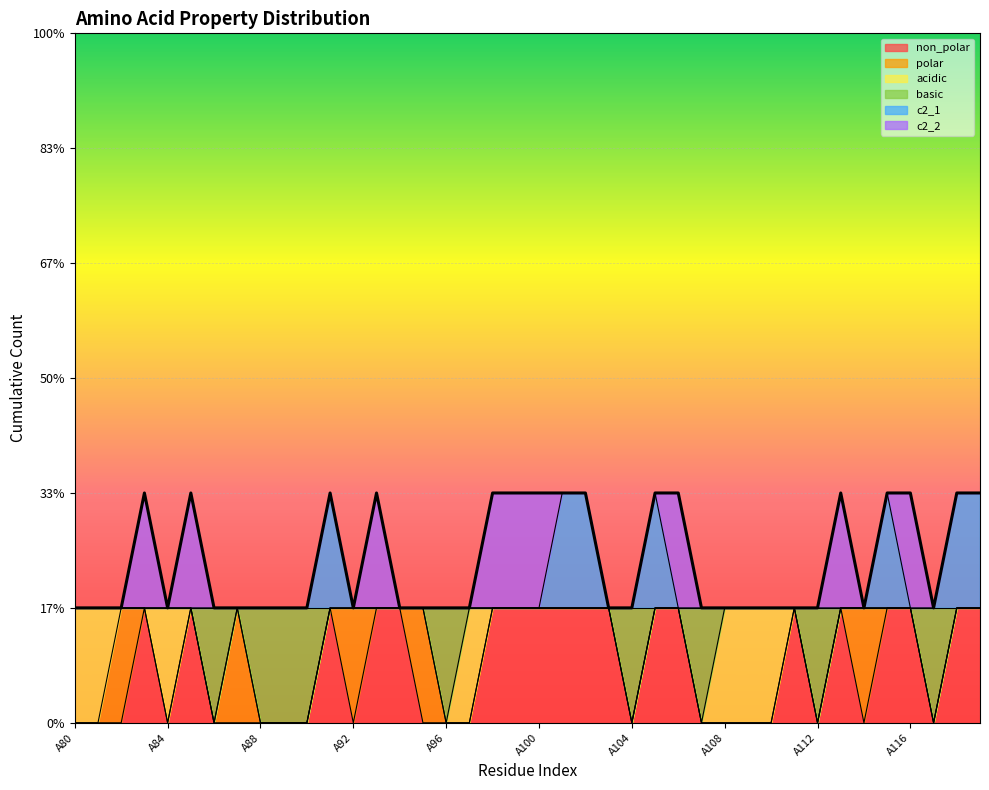

At which category does non_polar reach its first local valley?

A84